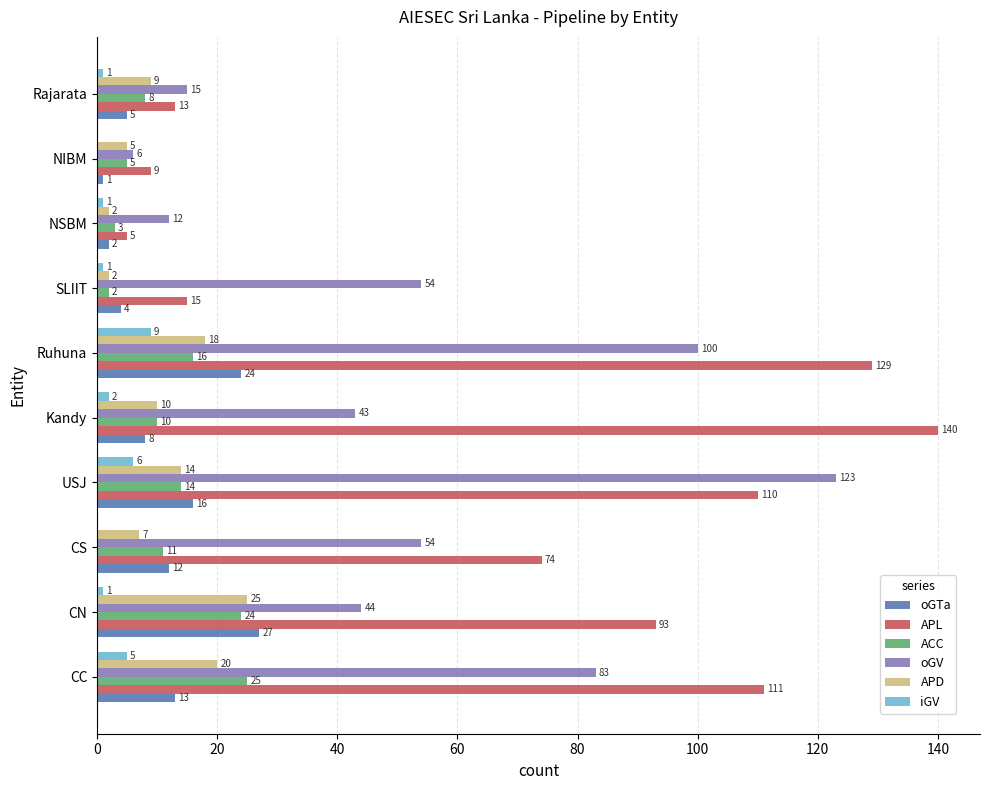

How many data points does each series have?

10